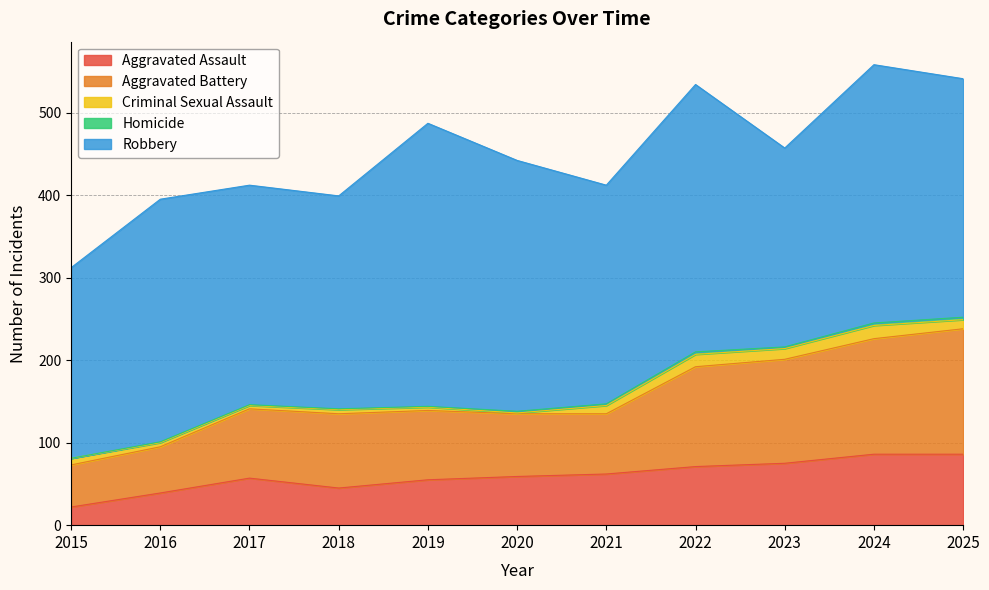

True or false: Criminal Sexual Assault has more than 0 interior local peaks.

True